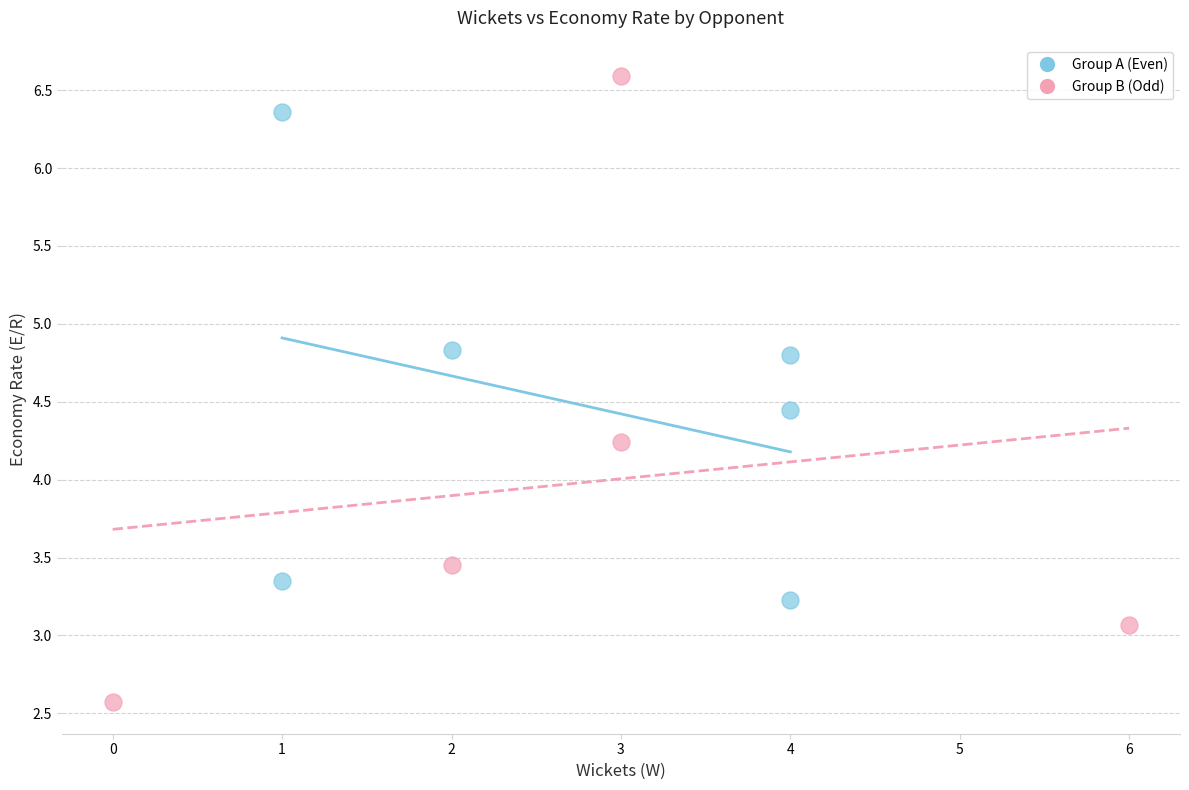

Which series contains the highest Y value?

Group B (Odd)